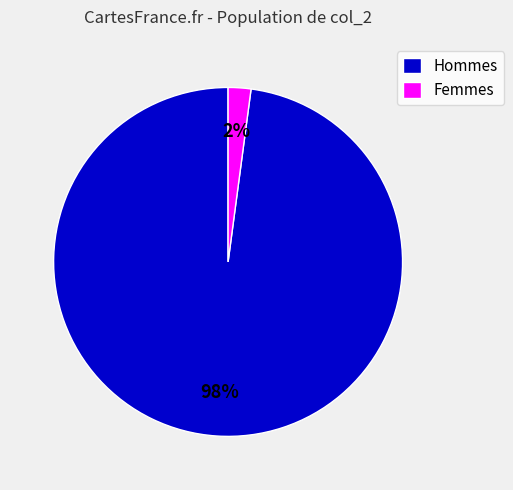

Count the number of slices in the pie.

2